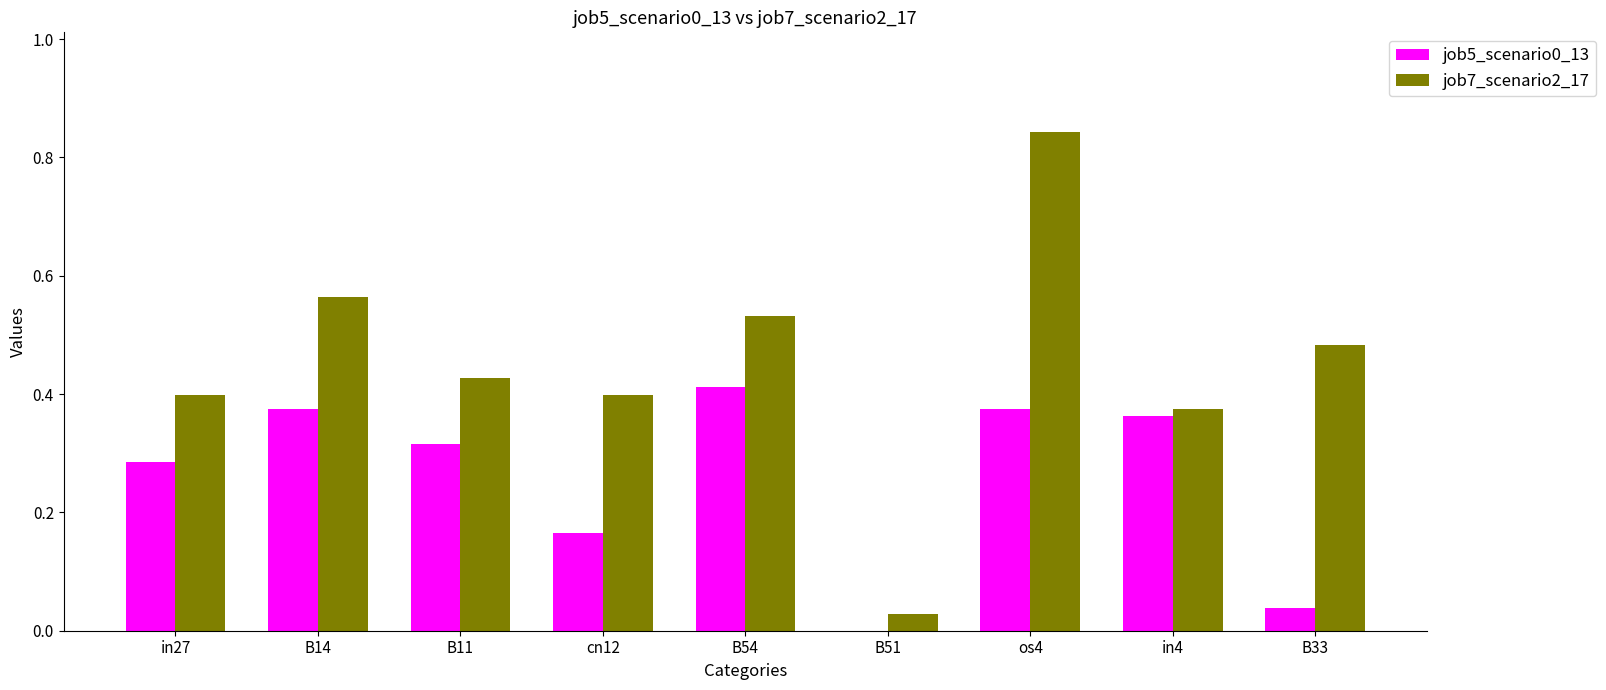

Which category has the highest value in the job5_scenario0_13 series?

B54